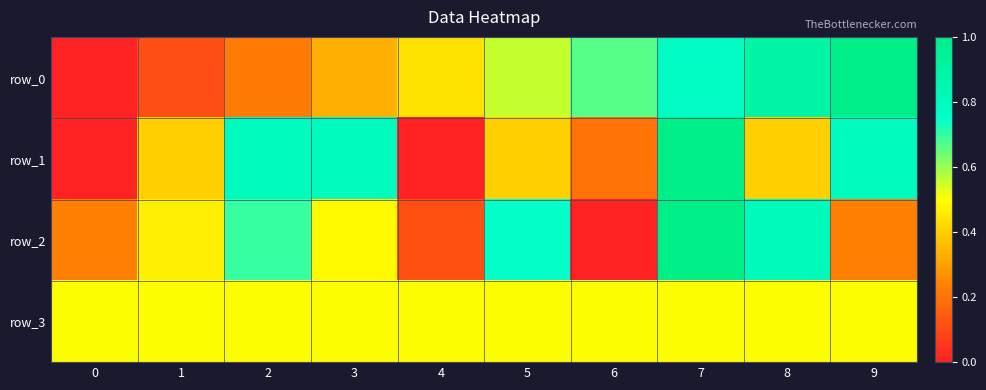

What is the sum of all row_2 values?

4.8